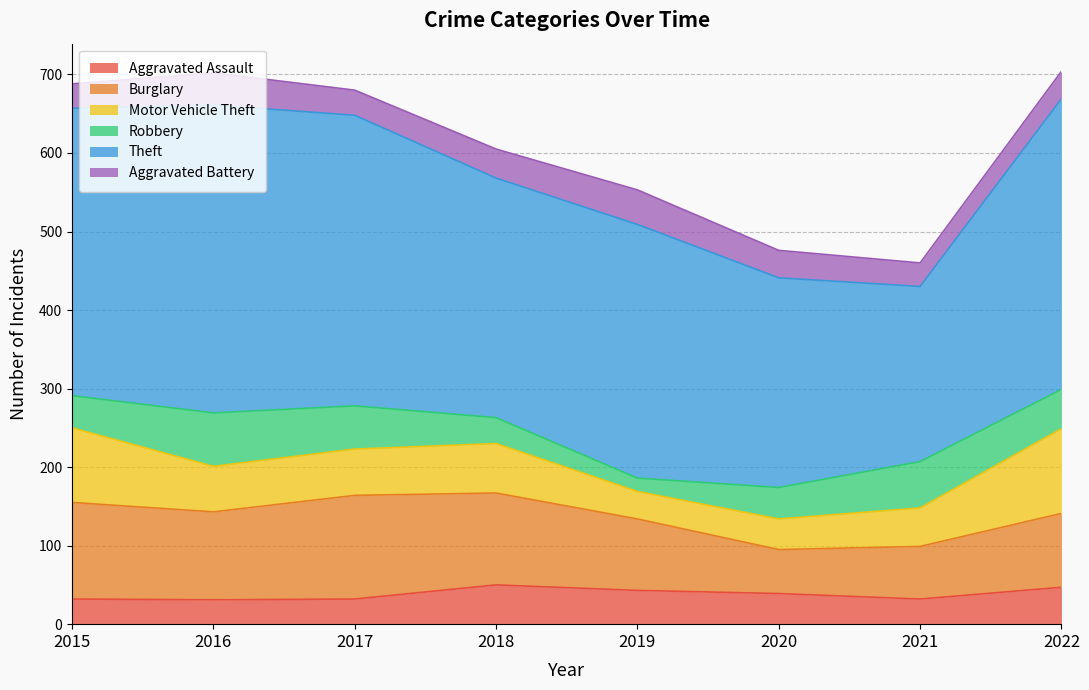

Where is Aggravated Assault nearest to the value 40?

2020